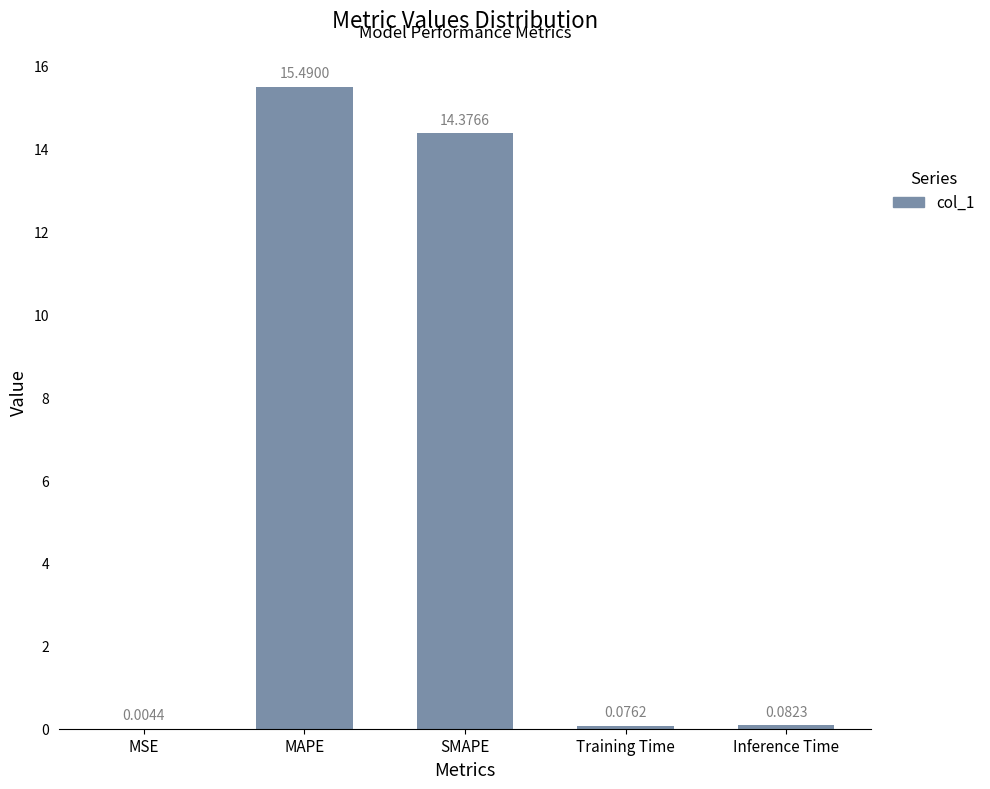

Between SMAPE and MAPE, which is larger?

MAPE